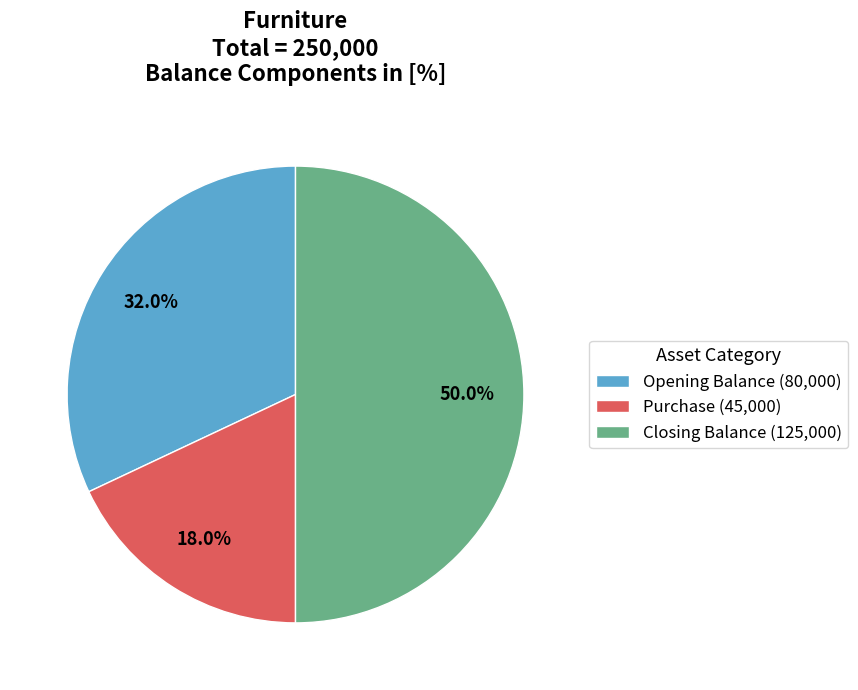

Is Opening Balance (80,000) the majority of the pie?

No